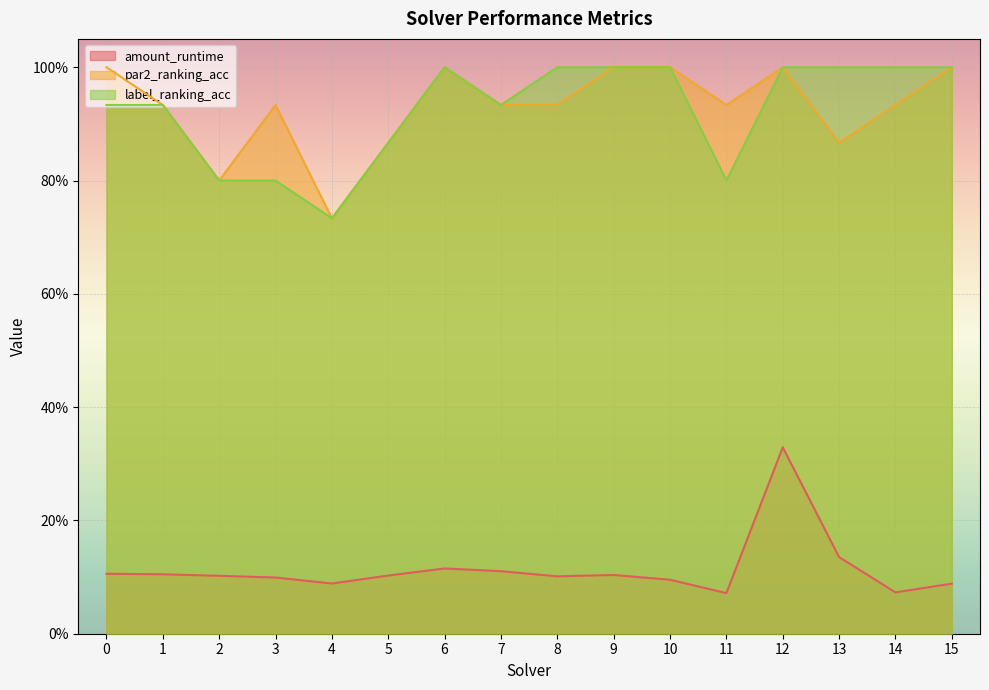

Is the value of label_ranking_acc at 15 greater than the value of par2_ranking_acc at 9?

No